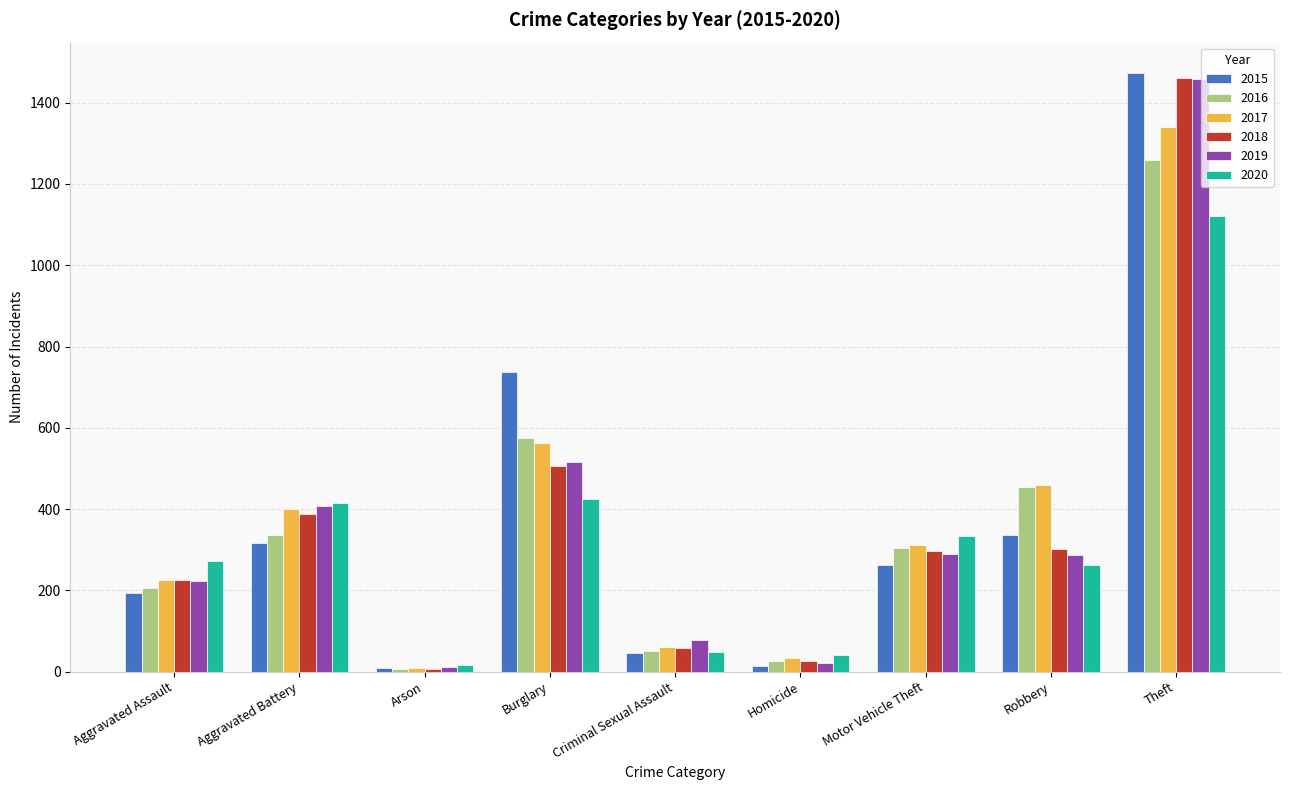

True or false: 2017 has a value of 10 at Arson.

True